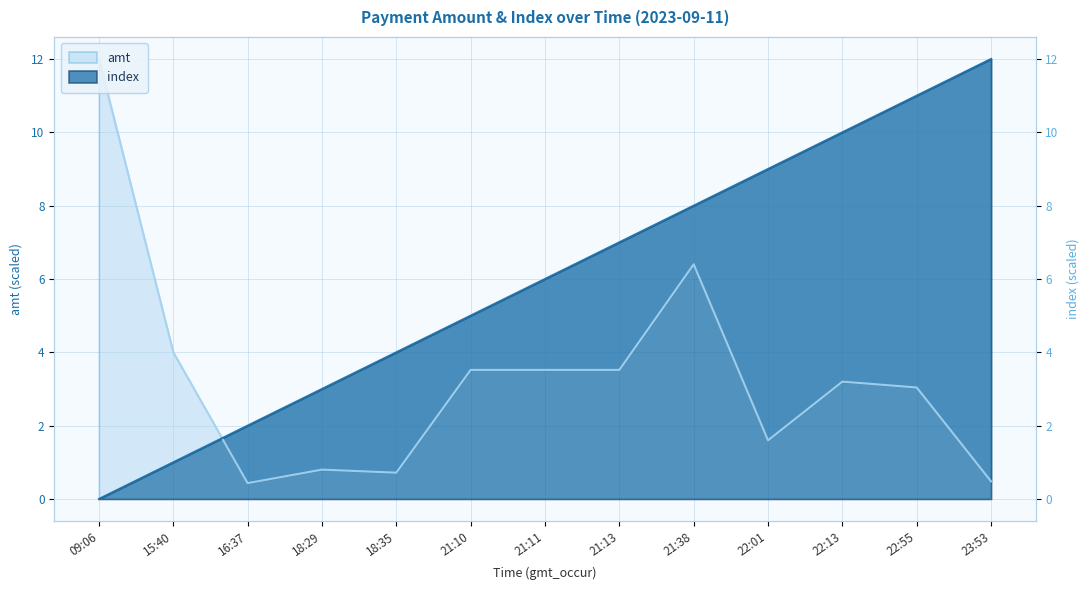

Is the value of index at 23:53 greater than the value of amt at 18:29?

Yes